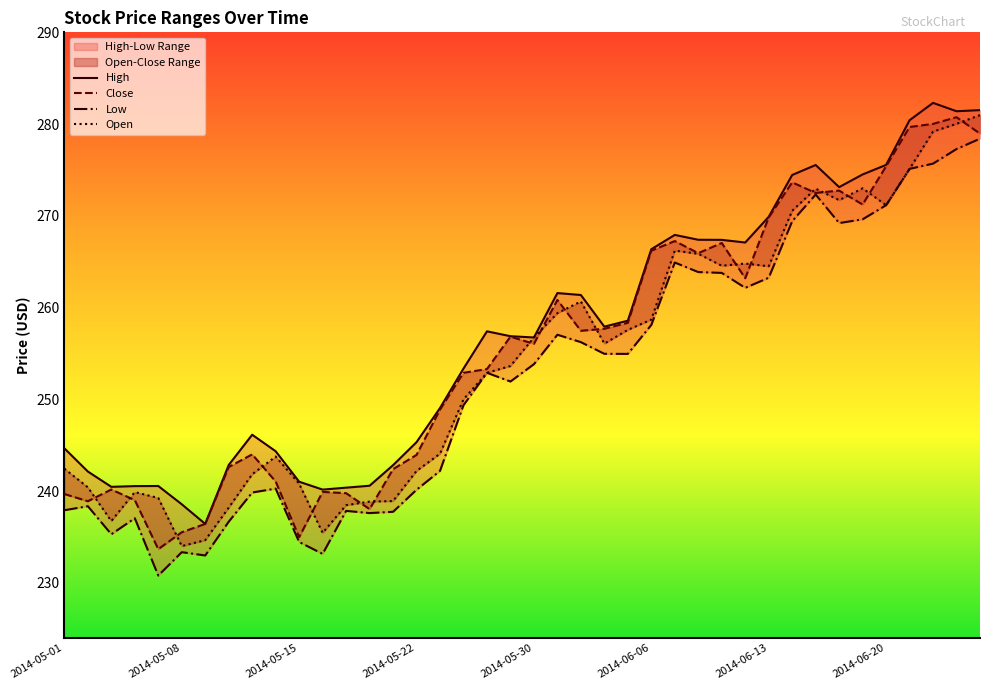

Reading left to right, transcribe all the data shown in this chart.

High: 2014-05-01=244.7	2014-05-02=242.1	2014-05-05=240.5	2014-05-06=240.5	2014-05-07=240.6	2014-05-08=238.6	2014-05-09=236.4	2014-05-12=242.8	2014-05-13=246.1	2014-05-14=244.3	2014-05-15=241.0	2014-05-16=240.2	2014-05-19=240.4	2014-05-20=240.6	2014-05-21=242.8	2014-05-22=245.3	2014-05-23=249.1	2014-05-27=253.4	2014-05-28=257.4	2014-05-29=256.9	2014-05-30=256.7	2014-06-02=261.6	2014-06-03=261.4	2014-06-04=257.9	2014-06-05=258.6	2014-06-06=266.4	2014-06-09=267.9	2014-06-10=267.4	2014-06-11=267.4	2014-06-12=267.1	2014-06-13=269.9	2014-06-16=274.5	2014-06-17=275.5	2014-06-18=273.1	2014-06-19=274.5	2014-06-20=275.5	2014-06-23=280.4	2014-06-24=282.3	2014-06-25=281.4	2014-06-26=281.5
Close: 2014-05-01=239.7	2014-05-02=238.9	2014-05-05=240.2	2014-05-06=239.0	2014-05-07=233.7	2014-05-08=235.5	2014-05-09=236.4	2014-05-12=242.6	2014-05-13=244.0	2014-05-14=241.0	2014-05-15=235.0	2014-05-16=239.9	2014-05-19=239.8	2014-05-20=238.0	2014-05-21=242.4	2014-05-22=243.9	2014-05-23=248.9	2014-05-27=252.9	2014-05-28=253.3	2014-05-29=256.8	2014-05-30=256.0	2014-06-02=260.8	2014-06-03=257.5	2014-06-04=257.7	2014-06-05=258.3	2014-06-06=266.2	2014-06-09=267.2	2014-06-10=265.9	2014-06-11=267.0	2014-06-12=263.2	2014-06-13=269.8	2014-06-16=273.6	2014-06-17=272.5	2014-06-18=272.8	2014-06-19=271.2	2014-06-20=275.4	2014-06-23=279.7	2014-06-24=280.0	2014-06-25=280.8	2014-06-26=279.0
Low: 2014-05-01=237.9	2014-05-02=238.4	2014-05-05=235.3	2014-05-06=237.0	2014-05-07=230.8	2014-05-08=233.3	2014-05-09=233.0	2014-05-12=236.7	2014-05-13=239.8	2014-05-14=240.3	2014-05-15=234.4	2014-05-16=233.1	2014-05-19=237.8	2014-05-20=237.6	2014-05-21=237.7	2014-05-22=240.1	2014-05-23=242.2	2014-05-27=249.4	2014-05-28=252.9	2014-05-29=251.9	2014-05-30=253.8	2014-06-02=257.0	2014-06-03=256.2	2014-06-04=255.0	2014-06-05=254.9	2014-06-06=258.1	2014-06-09=264.9	2014-06-10=263.9	2014-06-11=263.8	2014-06-12=262.1	2014-06-13=263.2	2014-06-16=269.4	2014-06-17=272.3	2014-06-18=269.2	2014-06-19=269.6	2014-06-20=271.2	2014-06-23=275.1	2014-06-24=275.7	2014-06-25=277.3	2014-06-26=278.4
Open: 2014-05-01=242.4	2014-05-02=240.4	2014-05-05=236.7	2014-05-06=239.9	2014-05-07=239.2	2014-05-08=234.0	2014-05-09=234.6	2014-05-12=238.2	2014-05-13=241.8	2014-05-14=243.8	2014-05-15=240.8	2014-05-16=235.4	2014-05-19=238.5	2014-05-20=238.9	2014-05-21=238.9	2014-05-22=242.2	2014-05-23=244.1	2014-05-27=250.0	2014-05-28=252.9	2014-05-29=253.6	2014-05-30=256.7	2014-06-02=259.4	2014-06-03=260.7	2014-06-04=256.1	2014-06-05=257.6	2014-06-06=258.7	2014-06-09=266.2	2014-06-10=265.9	2014-06-11=264.6	2014-06-12=264.8	2014-06-13=264.5	2014-06-16=270.5	2014-06-17=273.0	2014-06-18=271.7	2014-06-19=273.0	2014-06-20=271.2	2014-06-23=275.1	2014-06-24=279.2	2014-06-25=280.0	2014-06-26=281.0